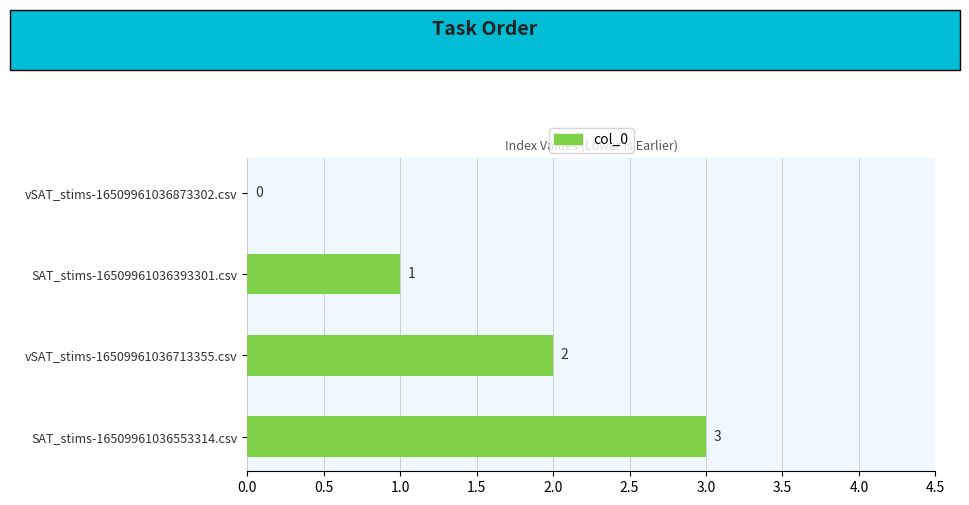

At which label is the value closest to 1?

SAT_stims-16509961036393301.csv